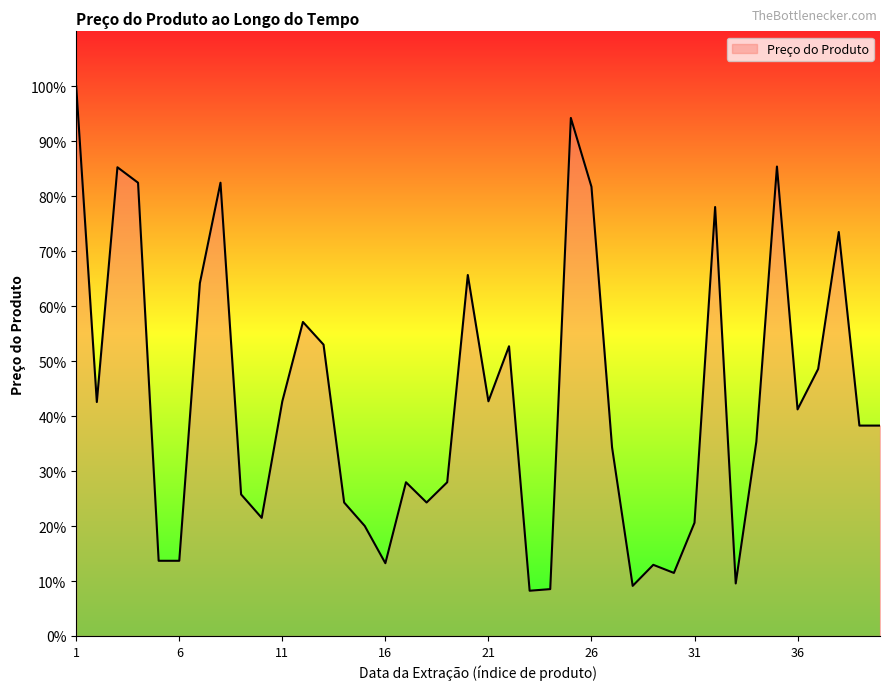

Does the chart display data point markers on the line(s)?

No